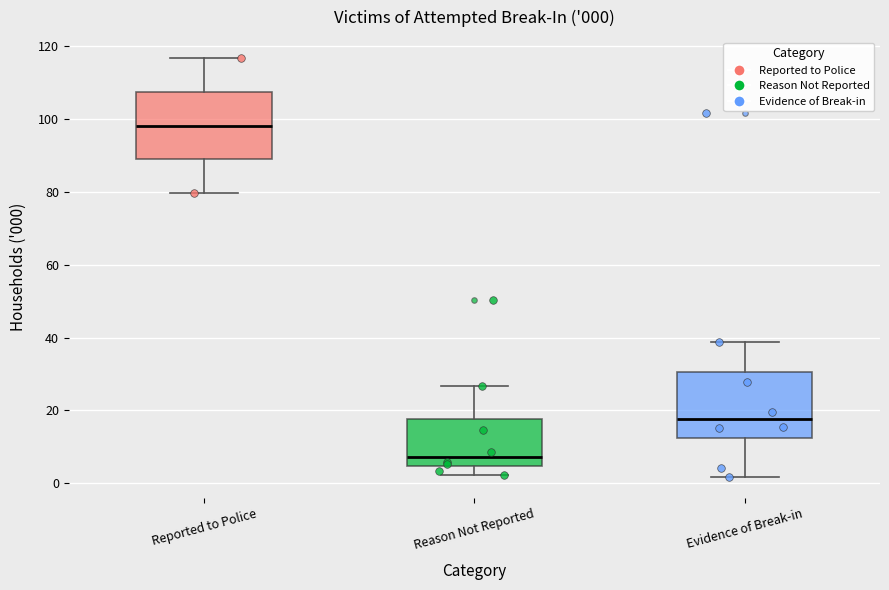

Which box has the lowest median line?

Reason Not Reported